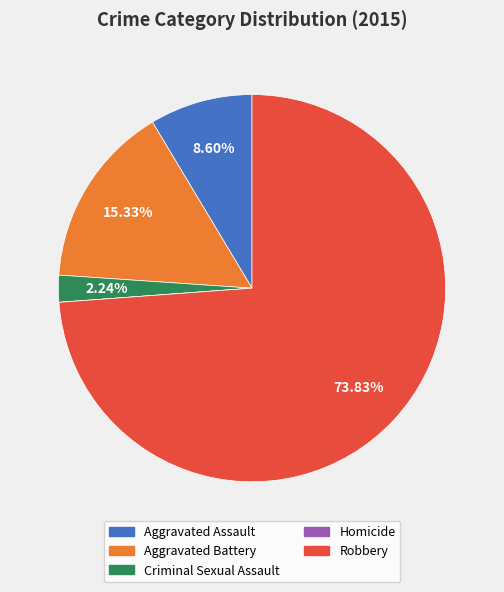

Which slice is the largest?

Robbery